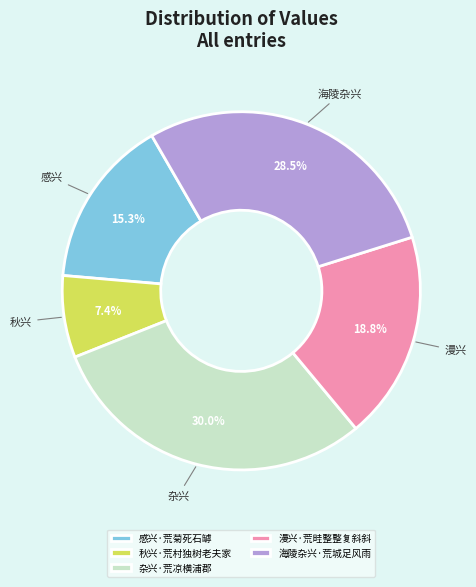

To the nearest percent, what is the difference between the 杂兴·荒凉横浦郡 and 海陵杂兴·荒城足风雨 slice percentages?

2%